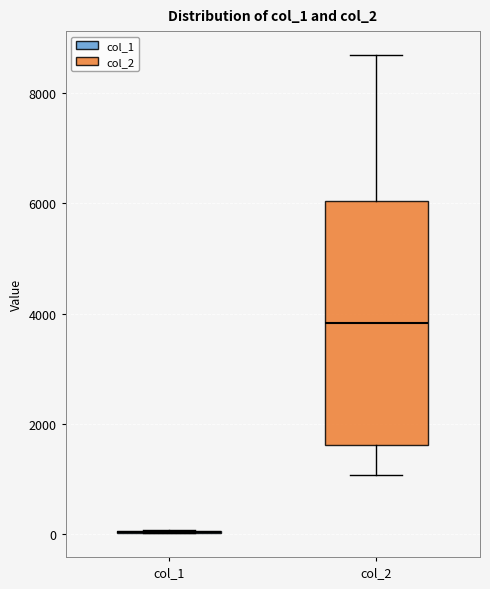

Comparing the boxes themselves (not the whiskers), which one is the tallest?

col_2